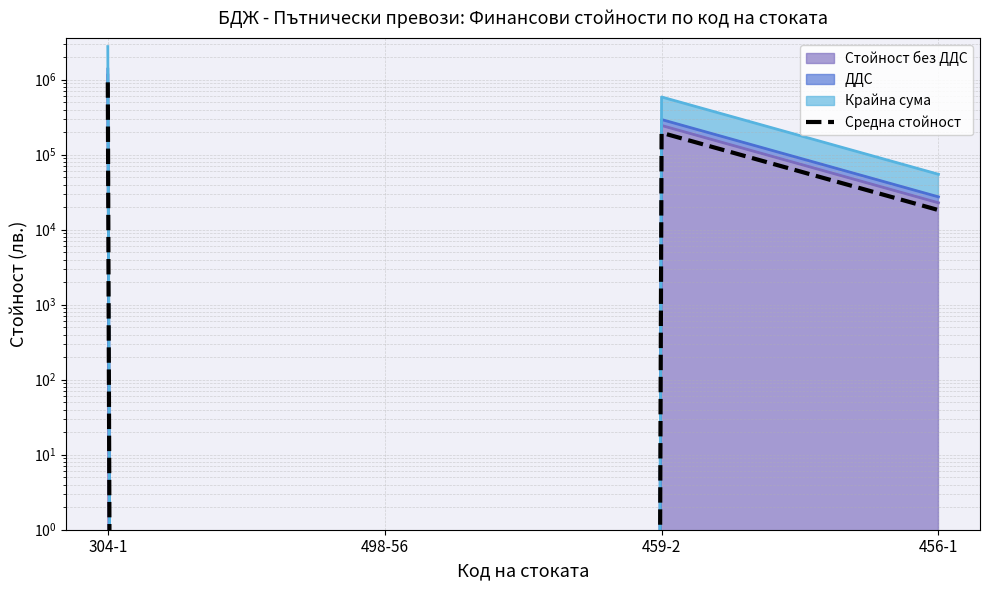

Where is the first local maximum?

459-2